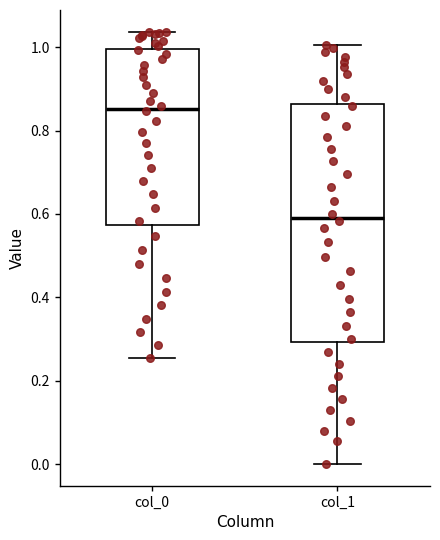

Comparing the boxes themselves (not the whiskers), which one is the tallest?

col_1